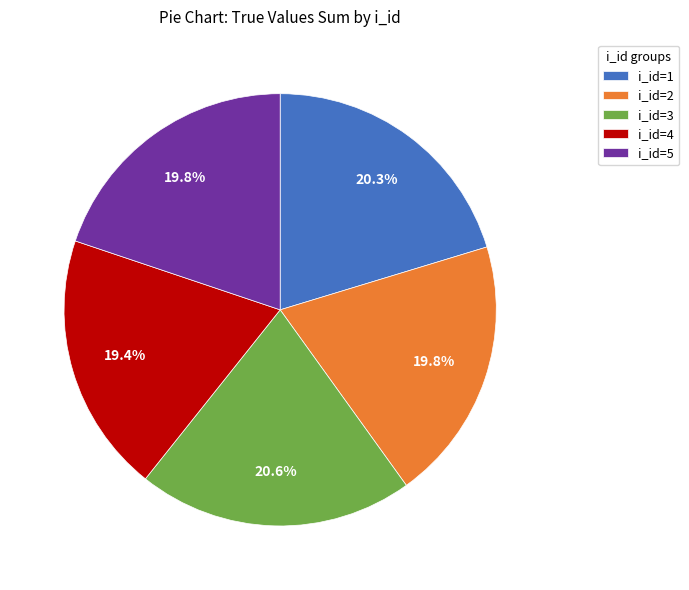

Does i_id=3 represent more than half of the total?

No